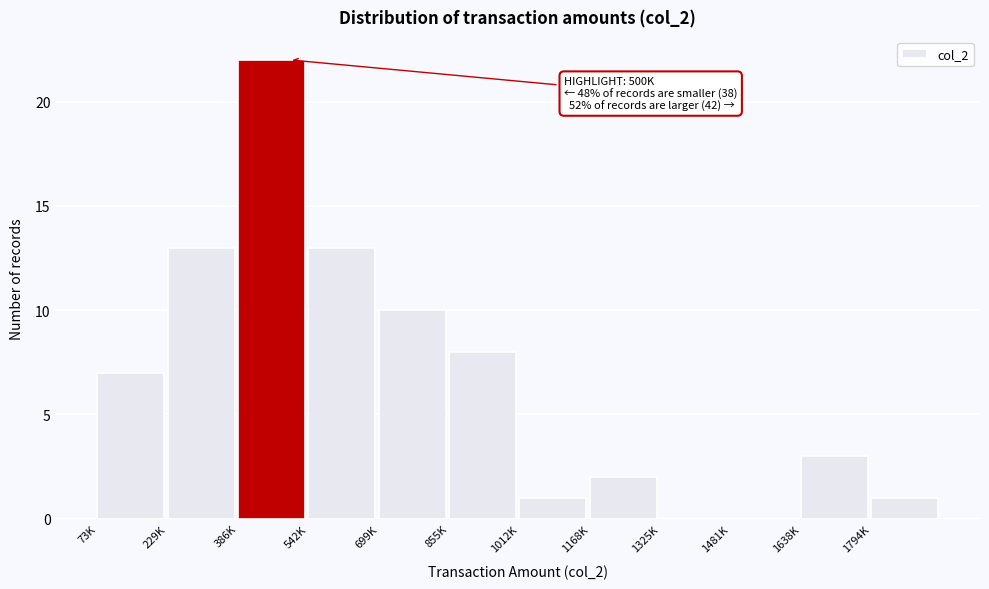

Reading left to right, list all the values displayed in this chart.

73K=7	229K=13	386K=22	542K=13	699K=10	855K=8	1012K=1	1168K=2	1325K=0	1481K=0	1638K=3	1794K=1